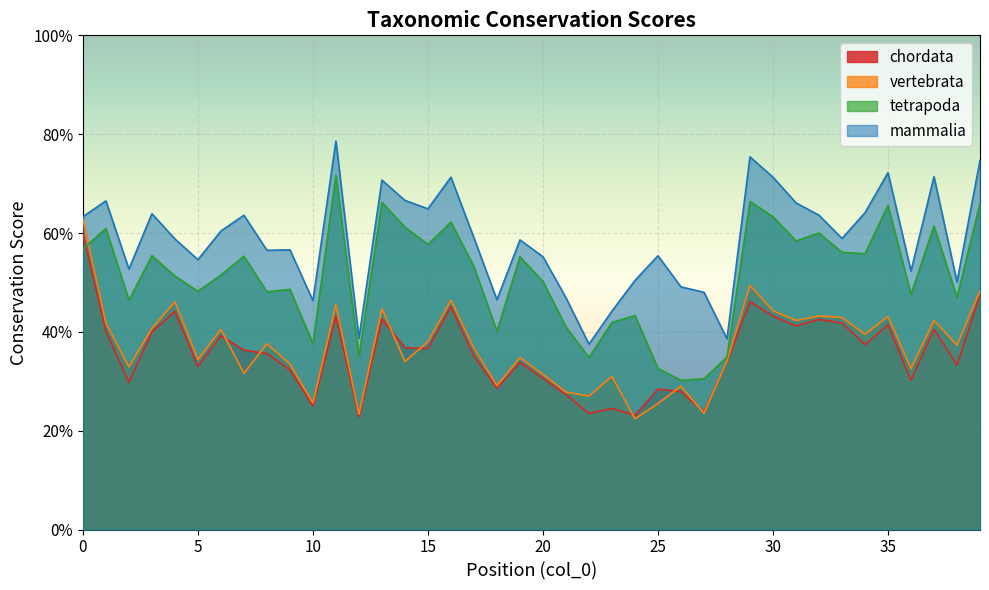

What is the value of the tetrapoda point at the 31st from the left?

0.6